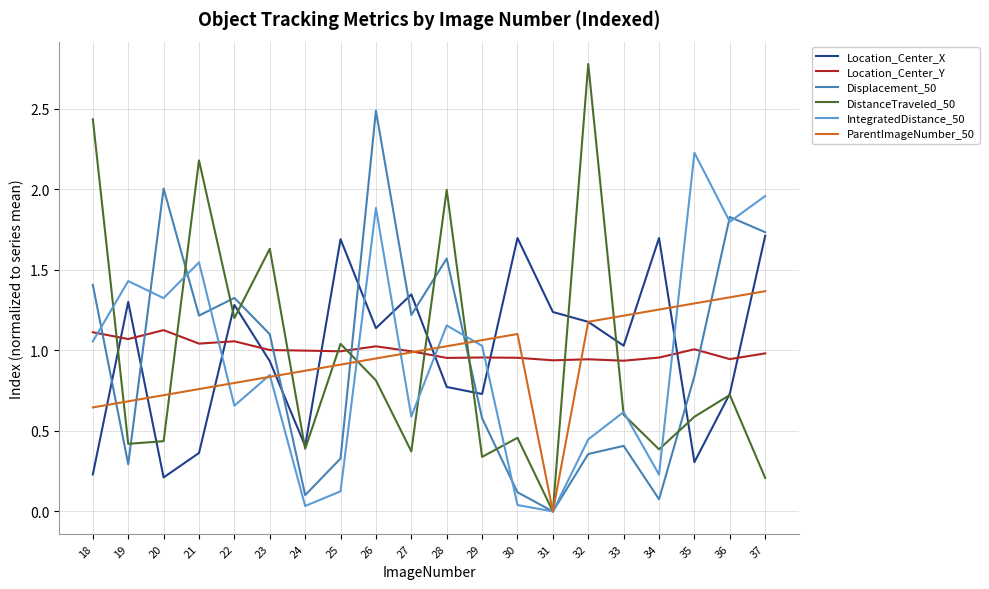

List the series in order of their peak value, highest first.

DistanceTraveled_50, Displacement_50, IntegratedDistance_50, Location_Center_X, ParentImageNumber_50, Location_Center_Y